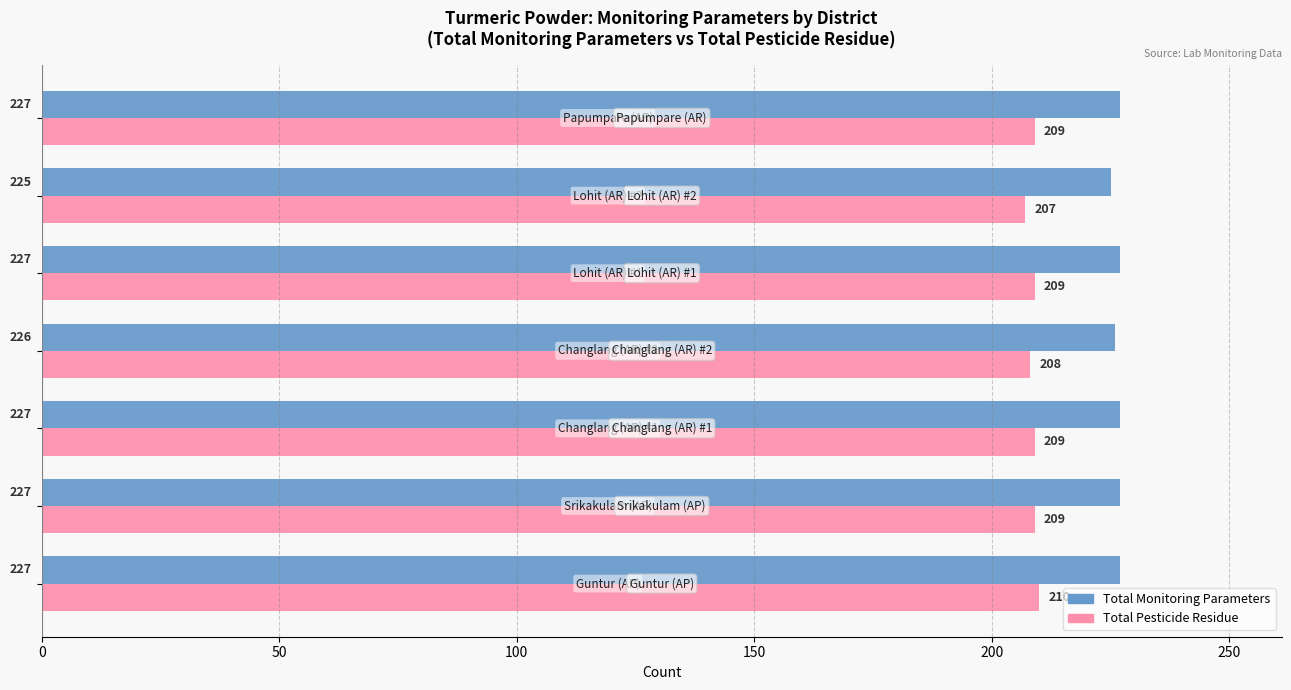

What is the average value of the Total Monitoring Parameters series?

227